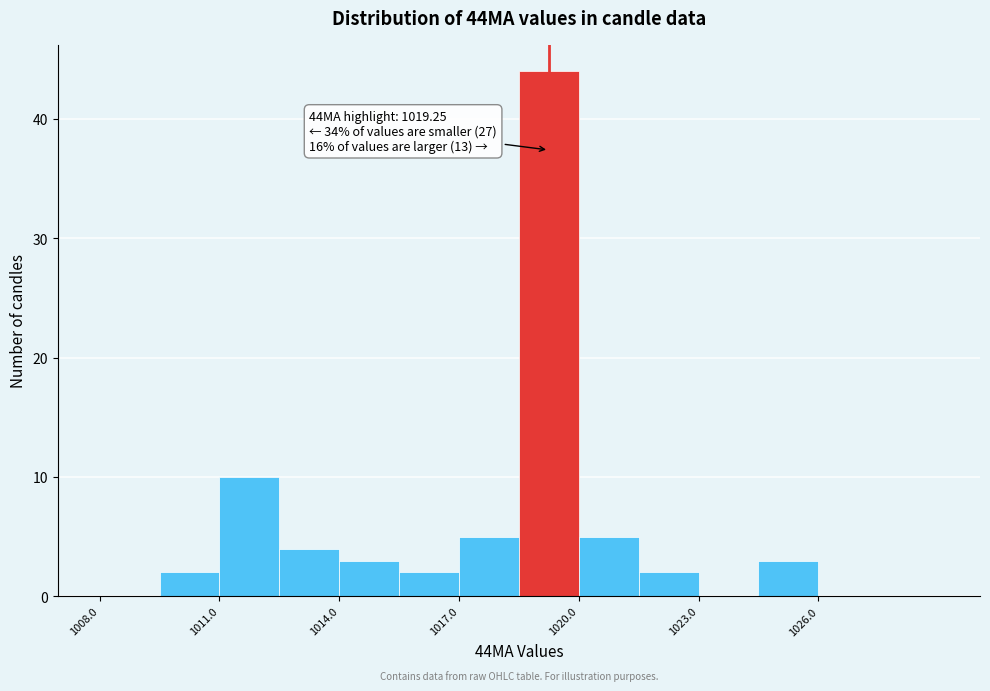

Around what value on the x-axis is the tallest bar? Give the approximate position of its centre, as read against the axis.

1019.5